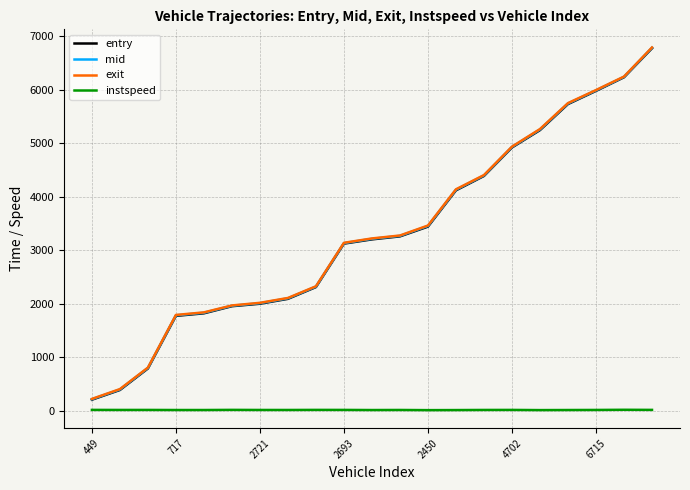

Which series has the largest range (max minus min)?

exit